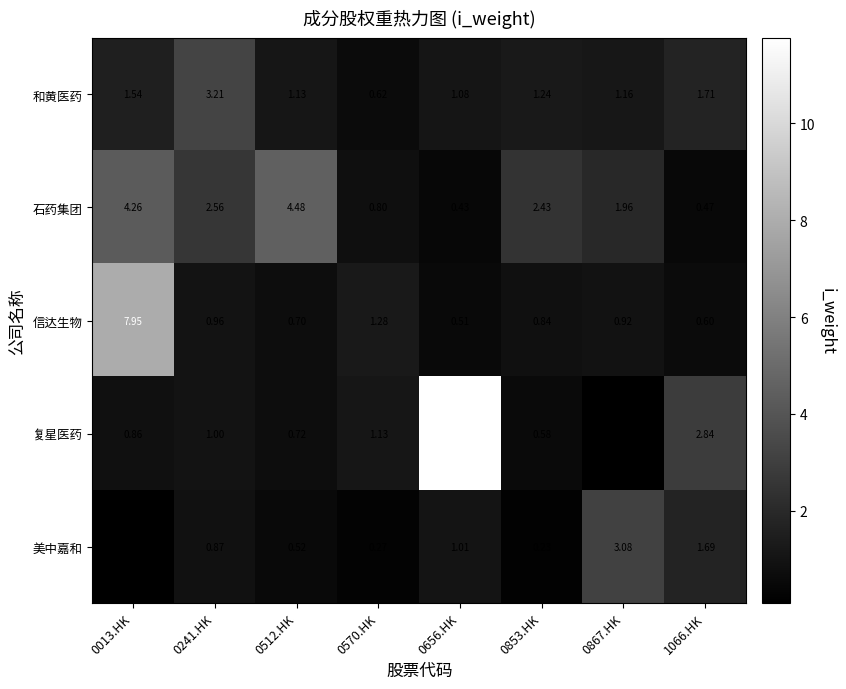

Which series has the largest range (max minus min)?

复星医药